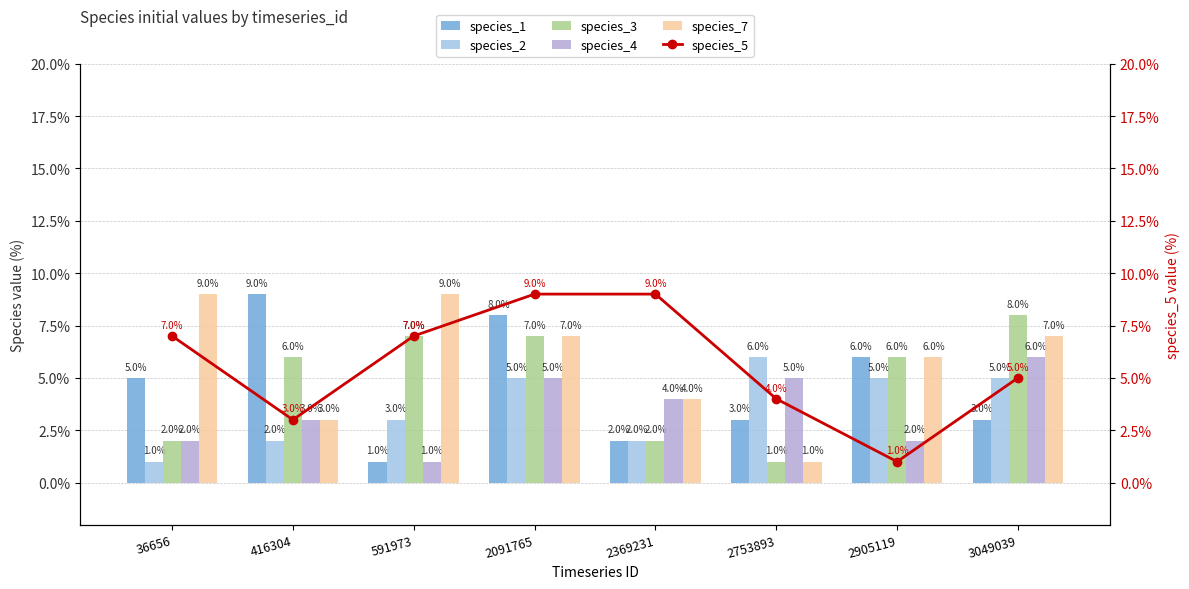

What is the total value across all series at 591973?

28.0